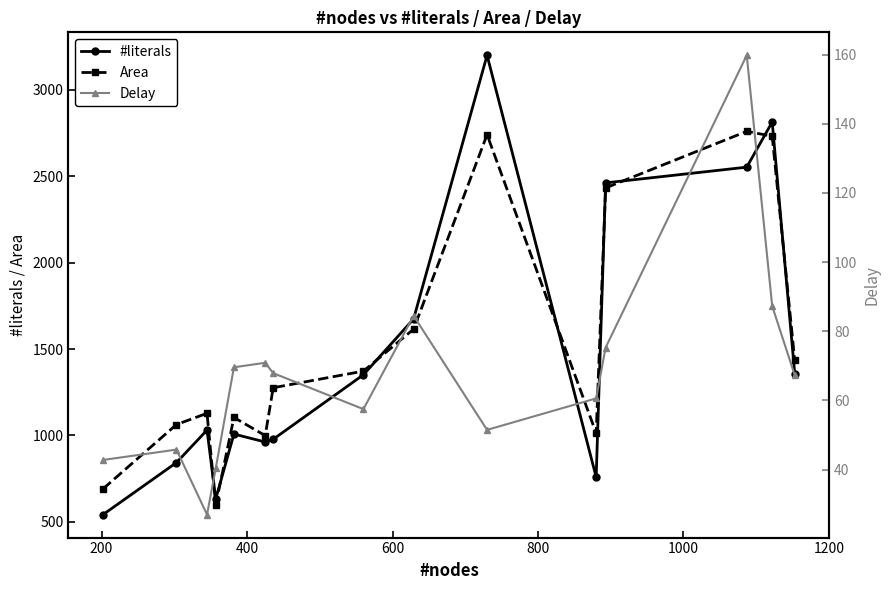

Is this an area chart (filled region under the line)?

No